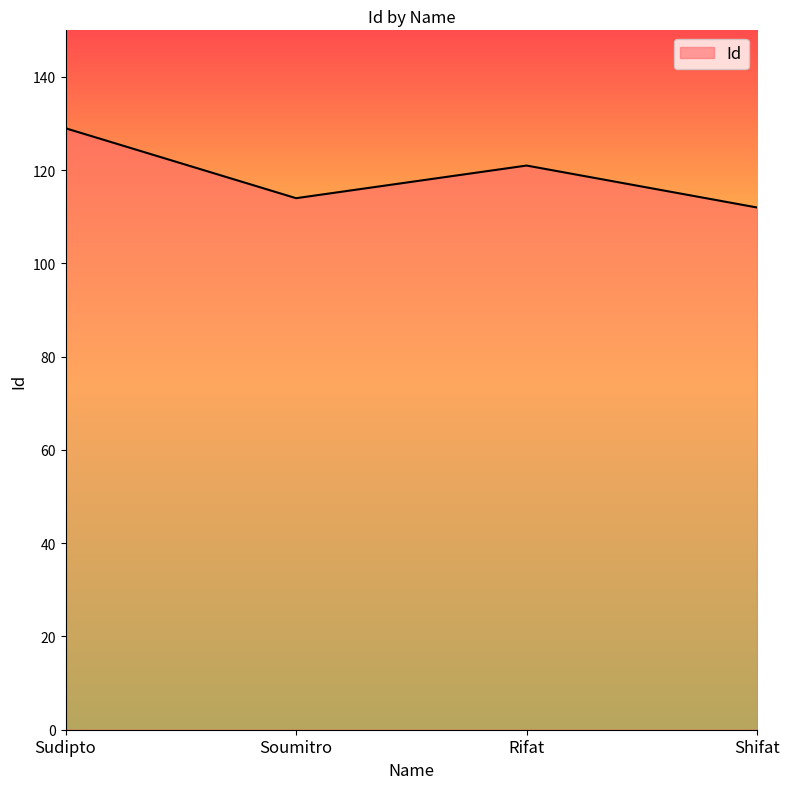

At which label does the data first exceed 121?

Sudipto